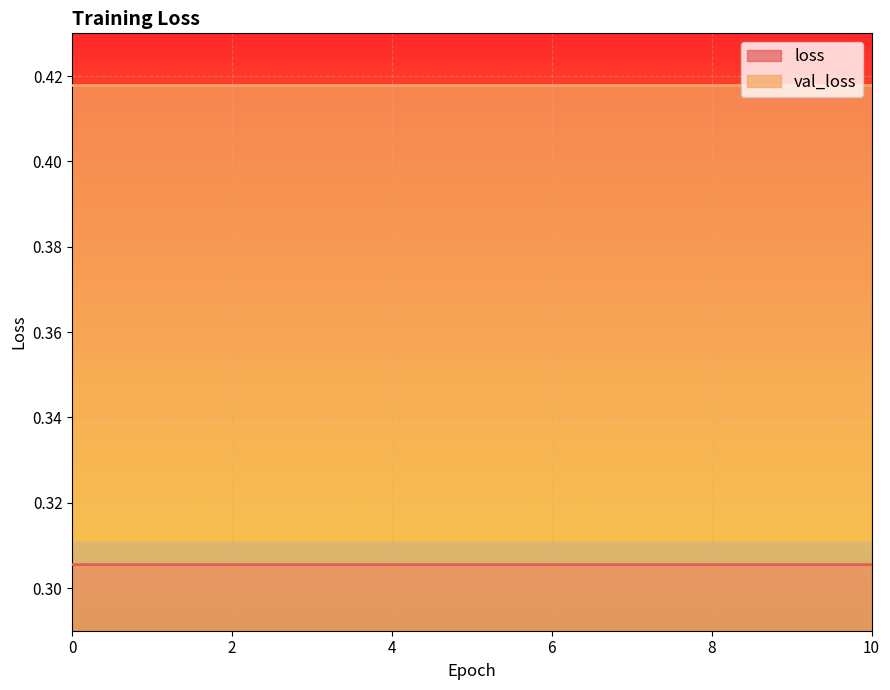

True or false: the data shows 0.3 at 6.

True